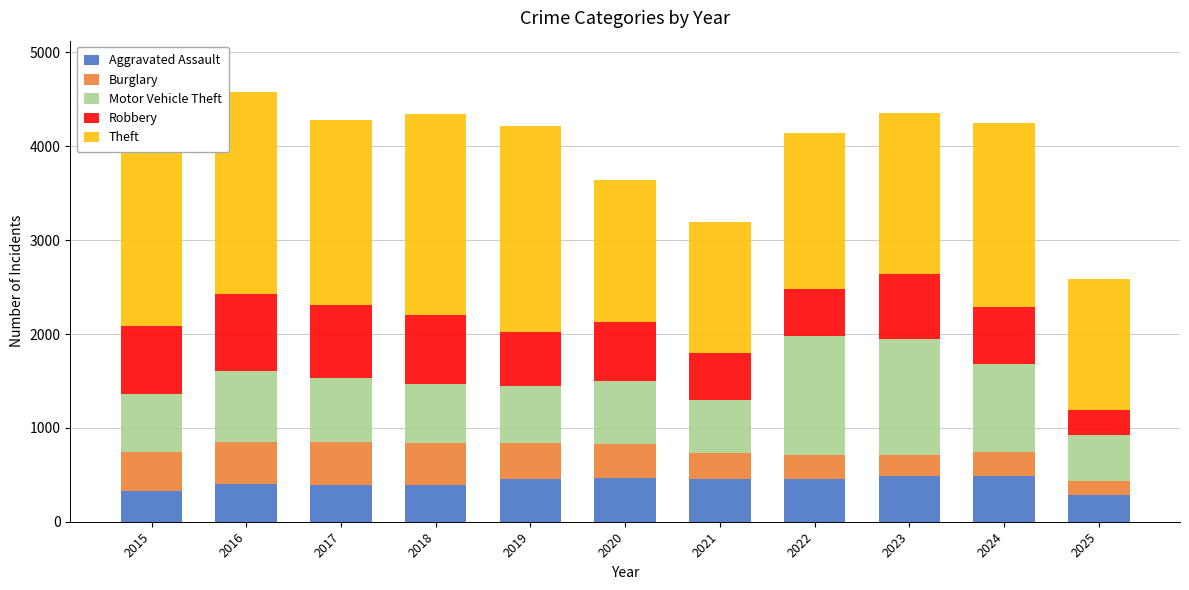

Does the chart contain any negative values?

No